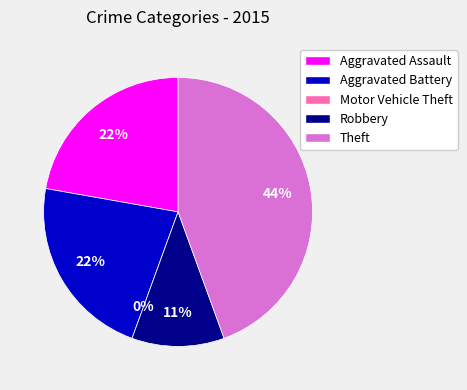

To the nearest percent, what portion does Aggravated Battery represent?

22%